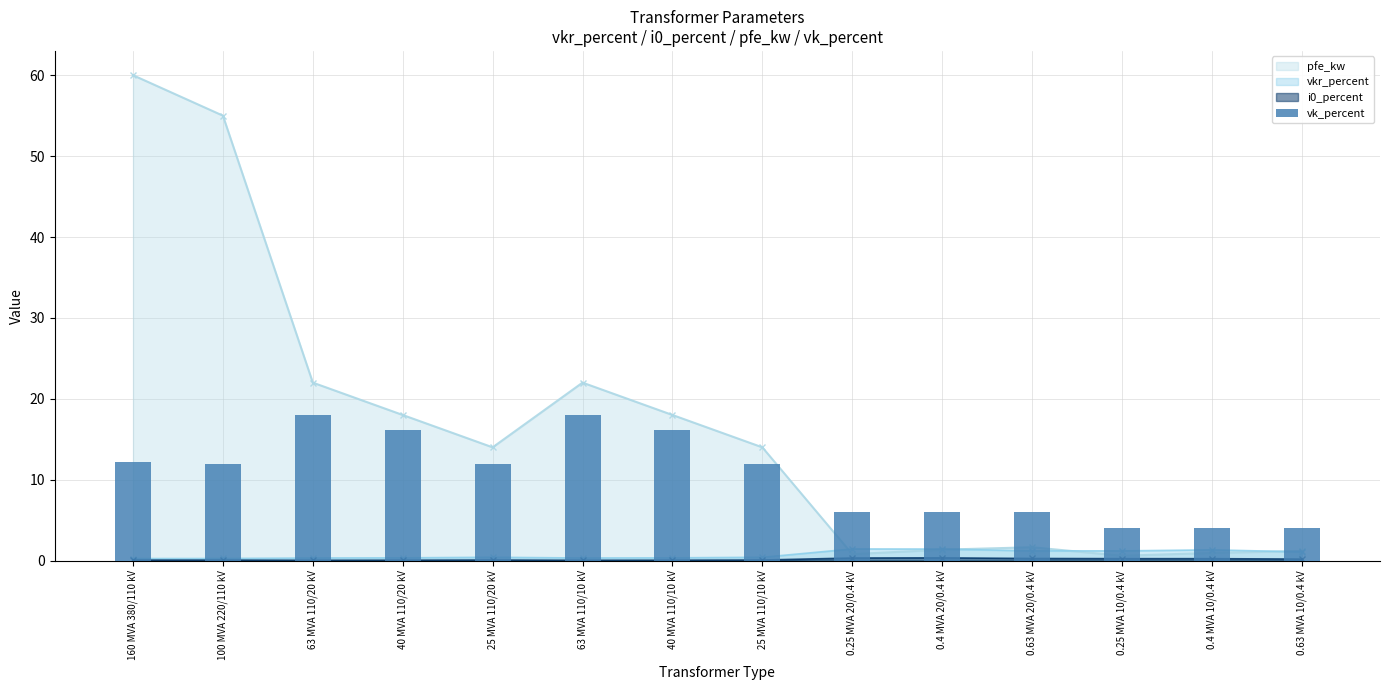

What is the label of the 7th bar from the left?

40 MVA 110/10 kV